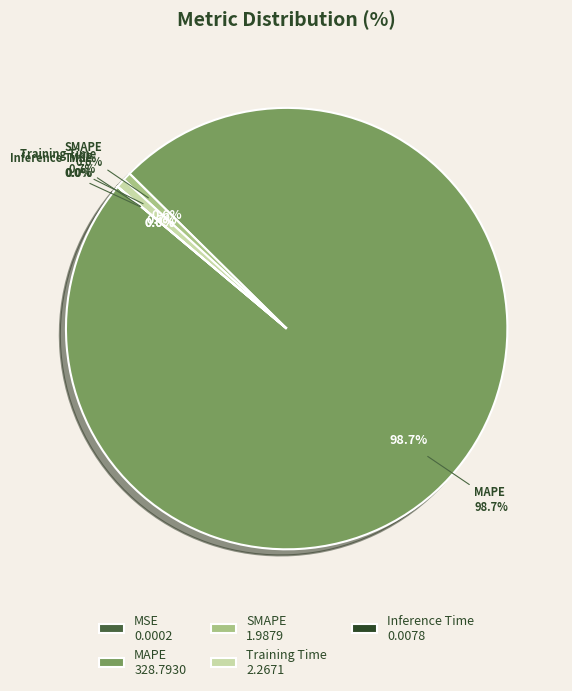

Does any single category account for the majority?

Yes